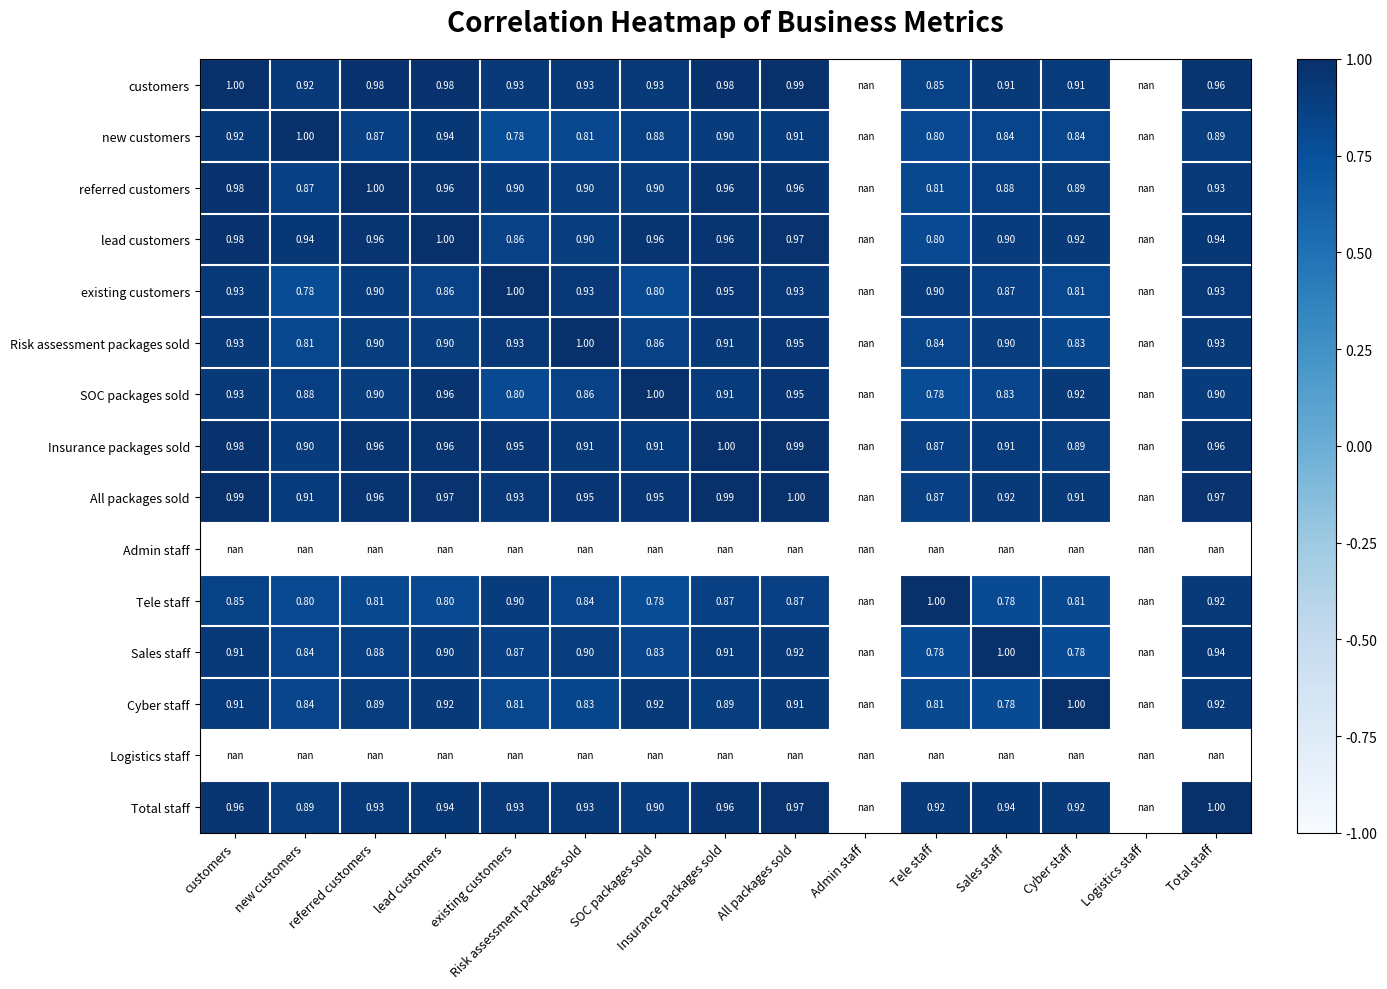

Between referred customers and All packages sold, which is larger?

All packages sold